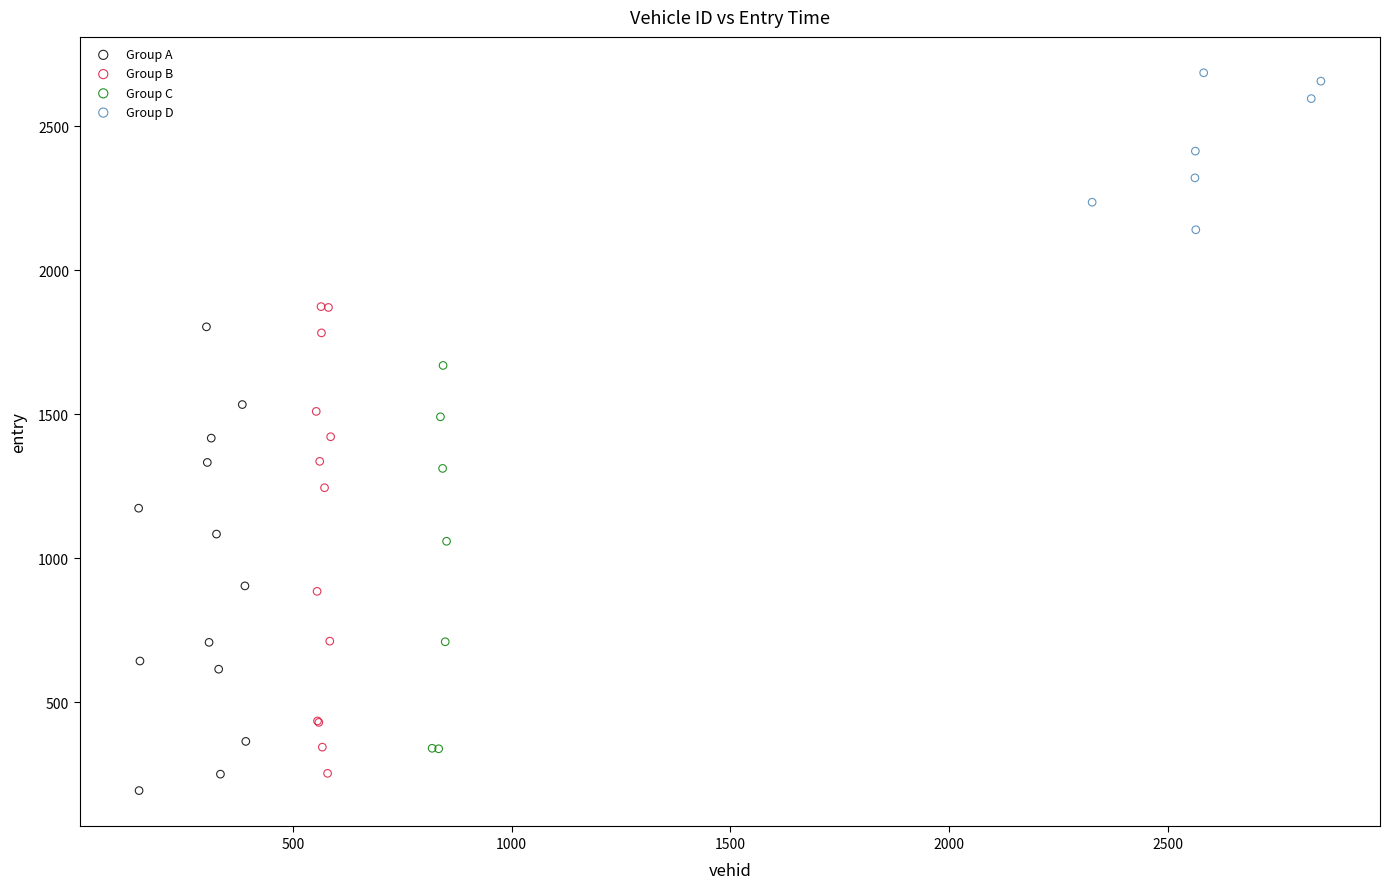

Which series reaches the maximum Y coordinate?

Group D